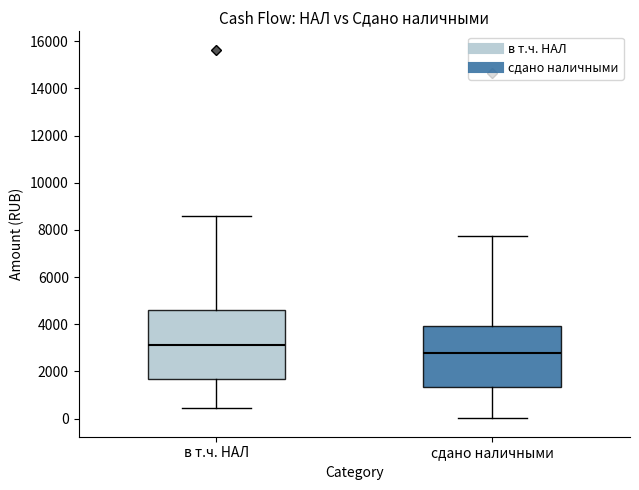

Where does the upper whisker of the box for сдано наличными end on the y-axis? The values are not printed on the chart, so give them approximately, as read against the axis.

7800